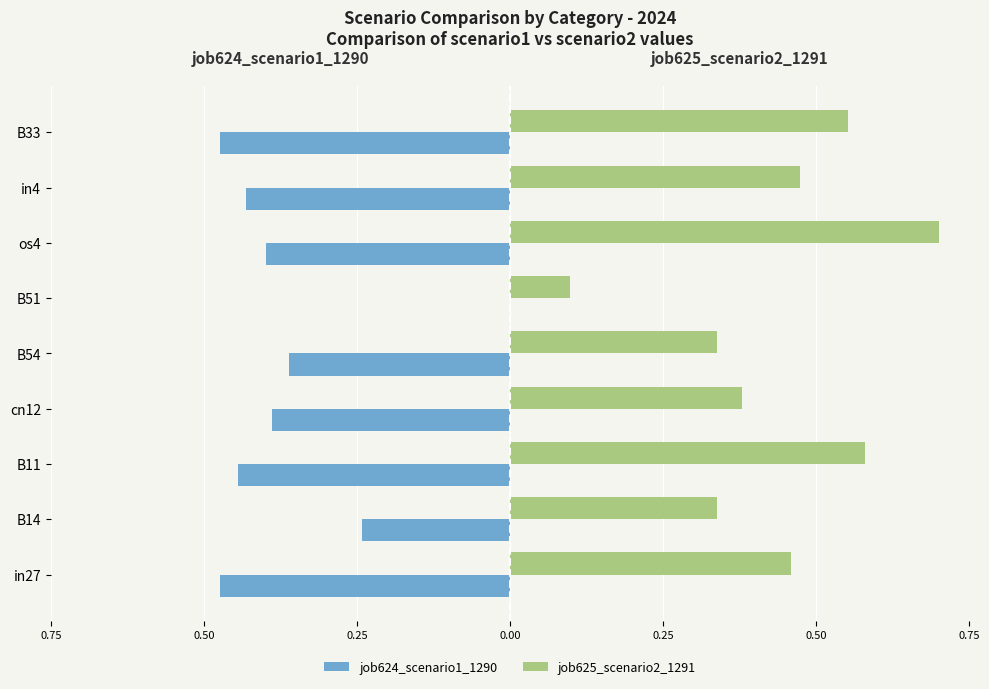

What is the lowest value of the job624_scenario1_1290 series?

-0.5